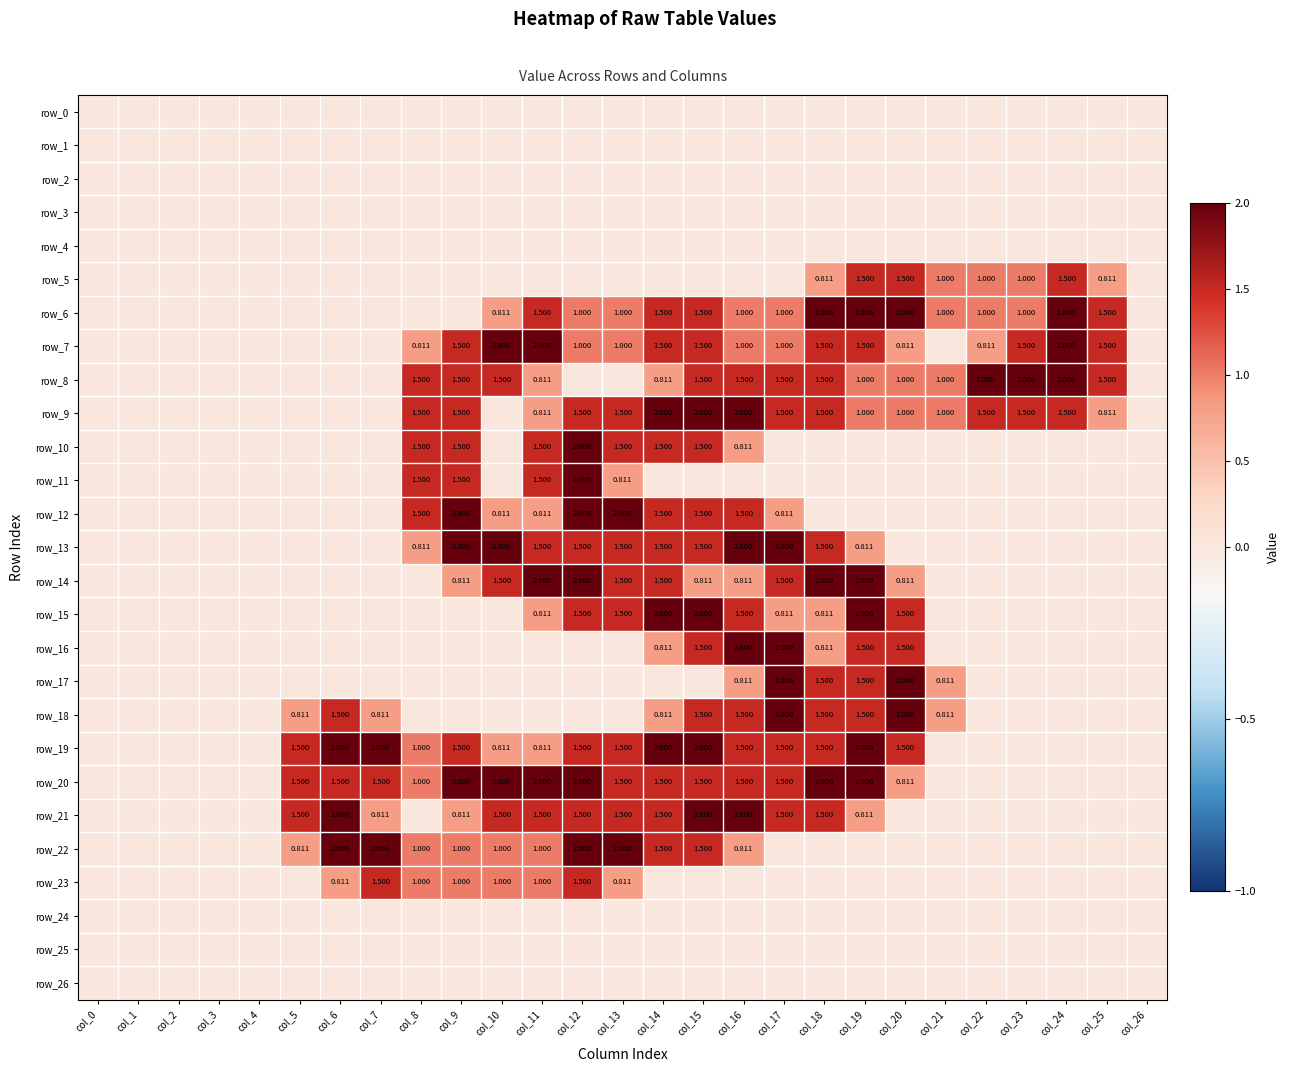

The value of row_13 at col_6 is -1.1. True or false?

False